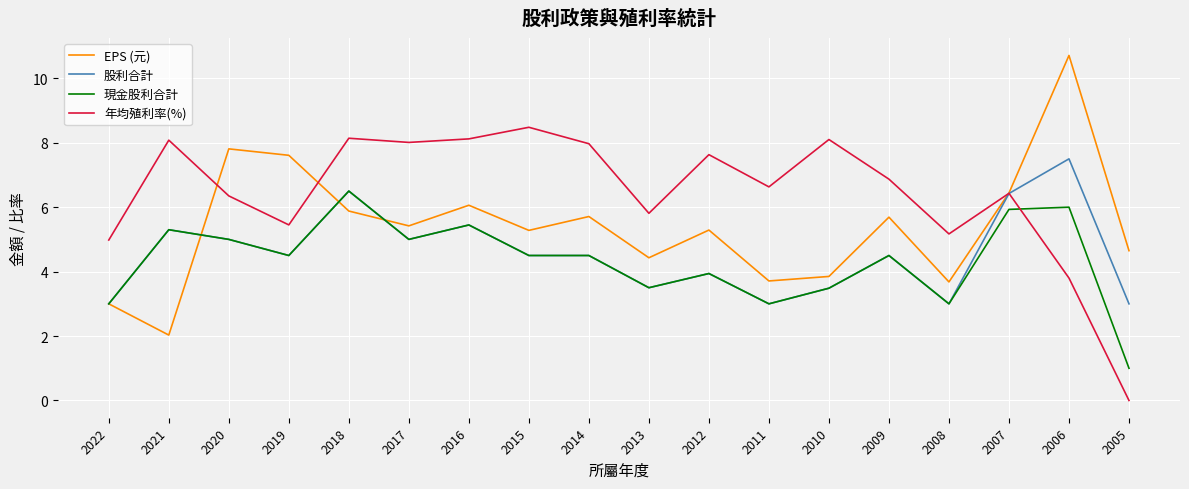

Which category has the lowest value in the EPS (元) series?

2021